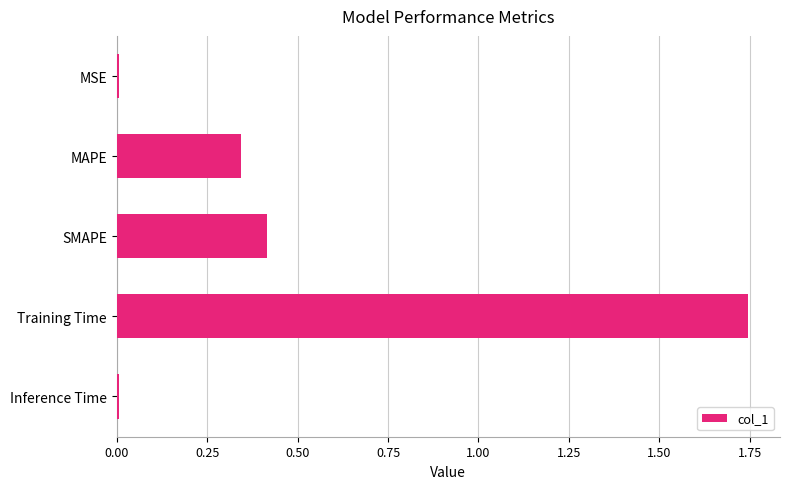

Does the chart contain stacked bars?

No